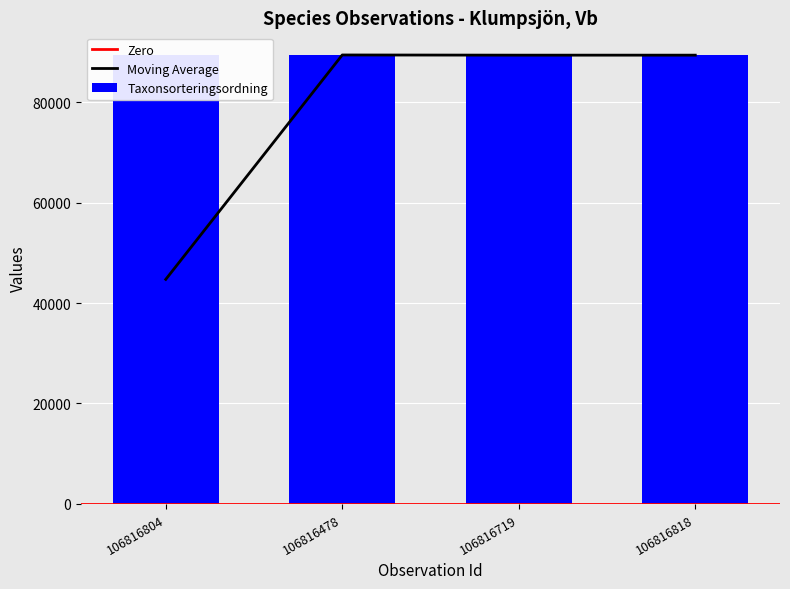

What is the total value across all series at 106816719?

178676